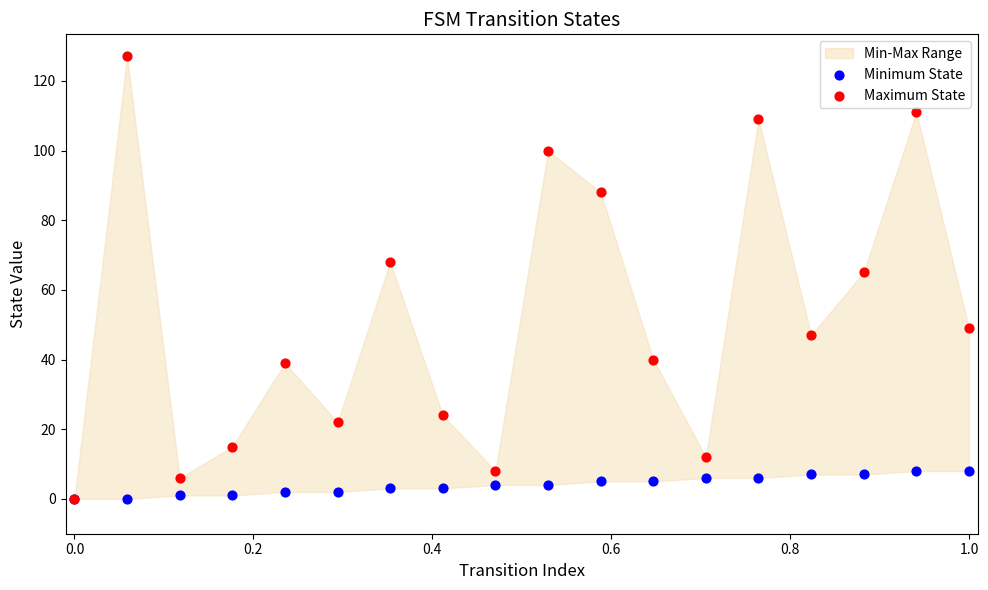

In the Maximum State series, what Y value is closest to 63?

65